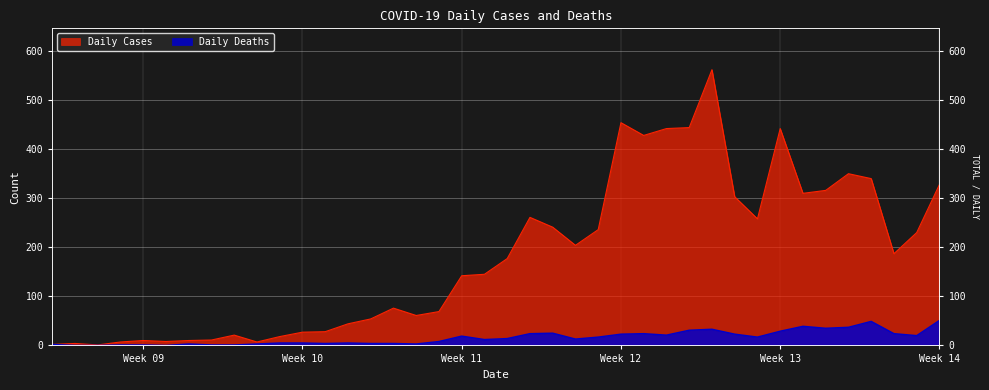

What is the total value across all series at Week 11?

161